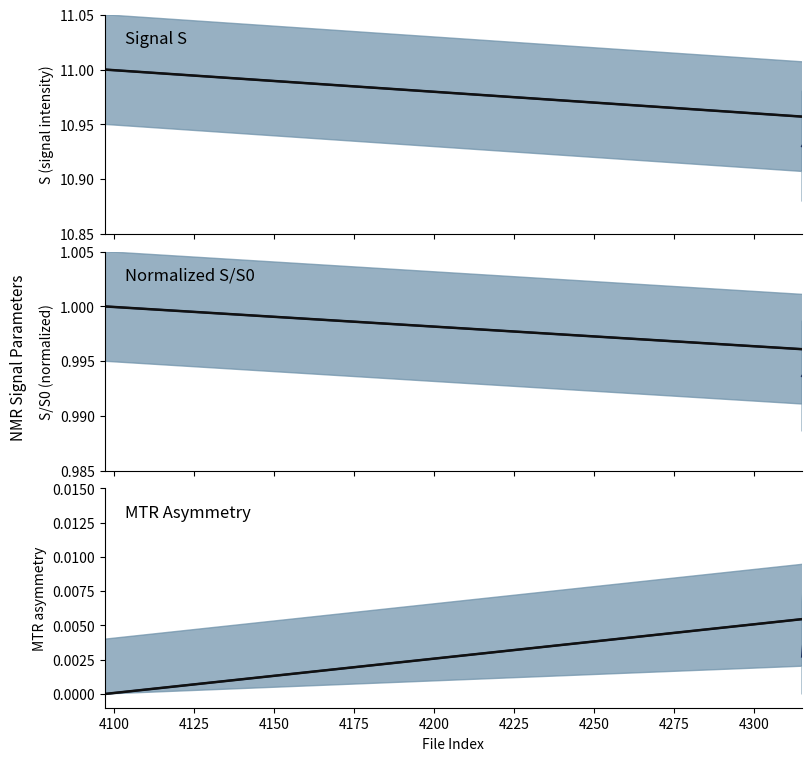

True or false: MTR asym and S/S0 cross at least once.

False